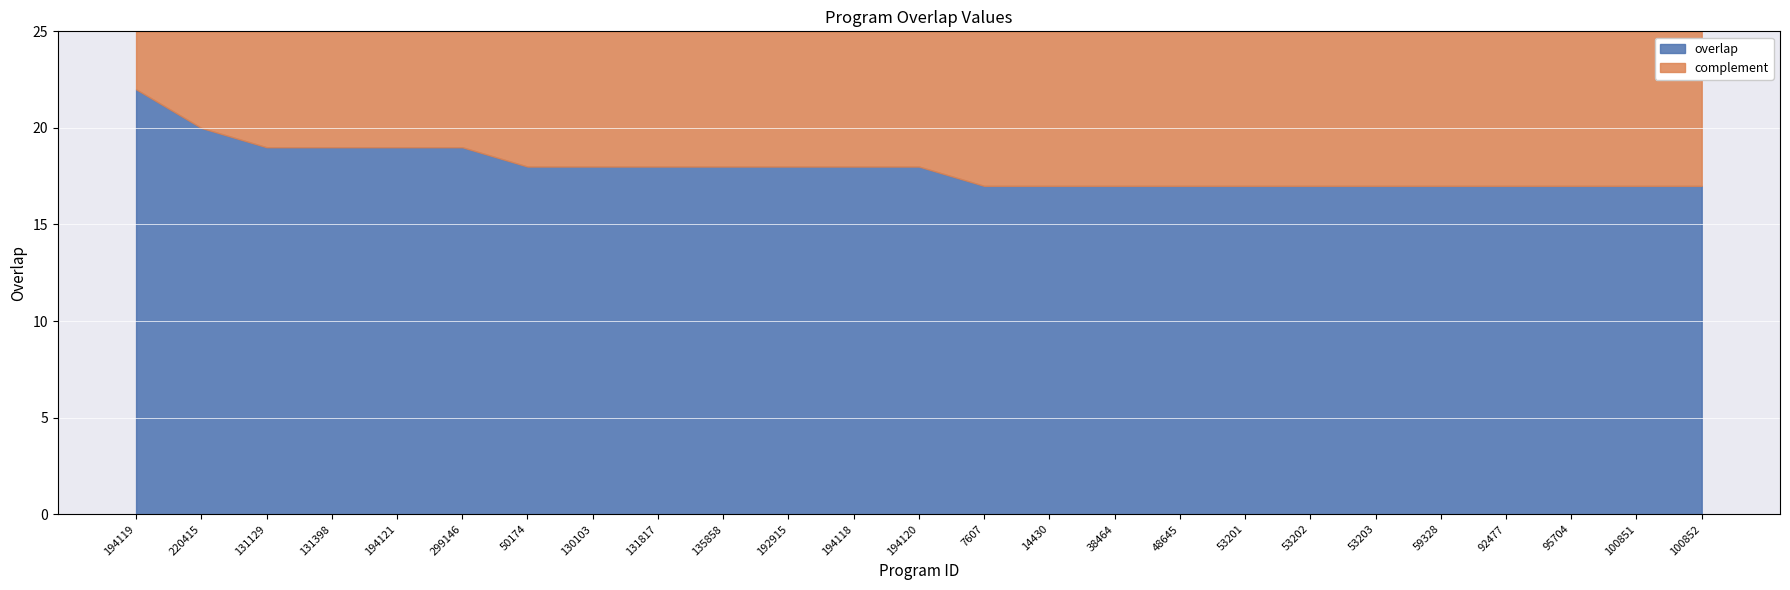

What is the change in value from 194121 to 53203?

-2